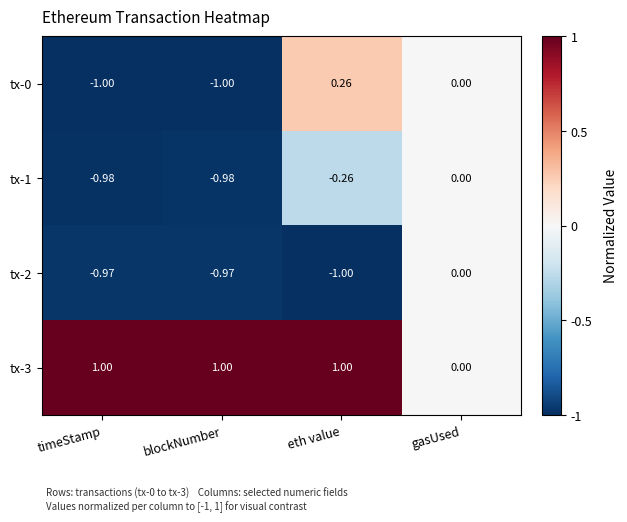

Which series has the largest total across all categories?

tx-3